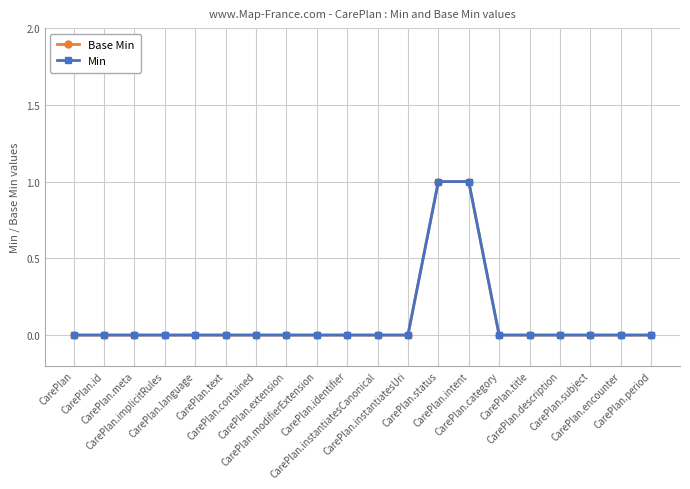

Rank the categories by Min value from lowest to highest.

CarePlan, CarePlan.id, CarePlan.meta, CarePlan.implicitRules, CarePlan.language, CarePlan.text, CarePlan.contained, CarePlan.extension, CarePlan.modifierExtension, CarePlan.identifier, CarePlan.instantiatesCanonical, CarePlan.instantiatesUri, CarePlan.category, CarePlan.title, CarePlan.description, CarePlan.subject, CarePlan.encounter, CarePlan.period, CarePlan.status, CarePlan.intent